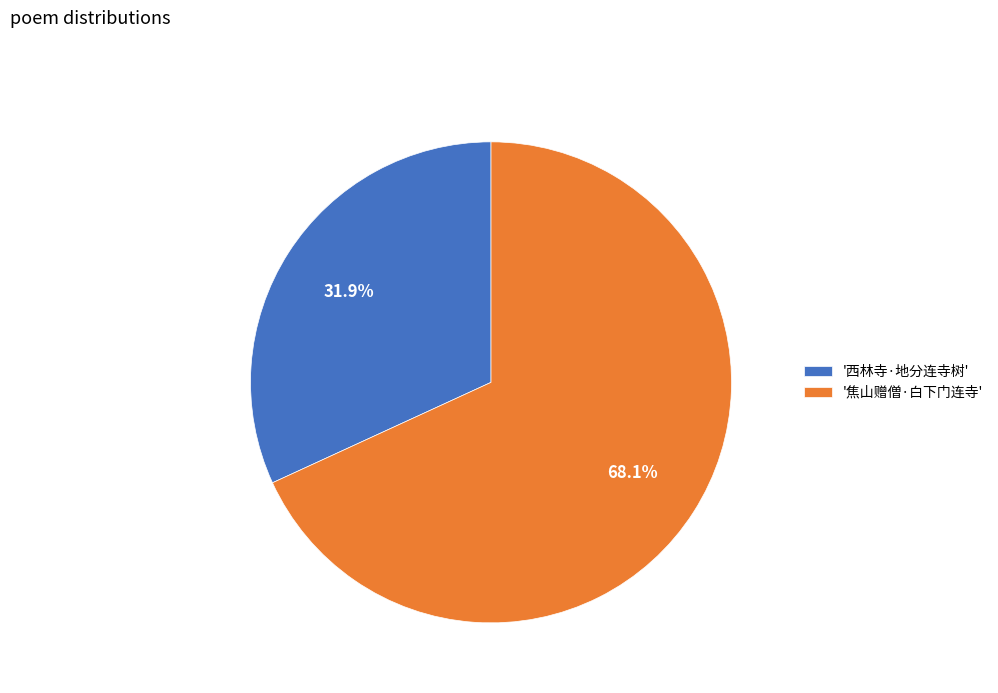

Is '焦山赠僧·白下门连寺' the majority of the pie?

Yes